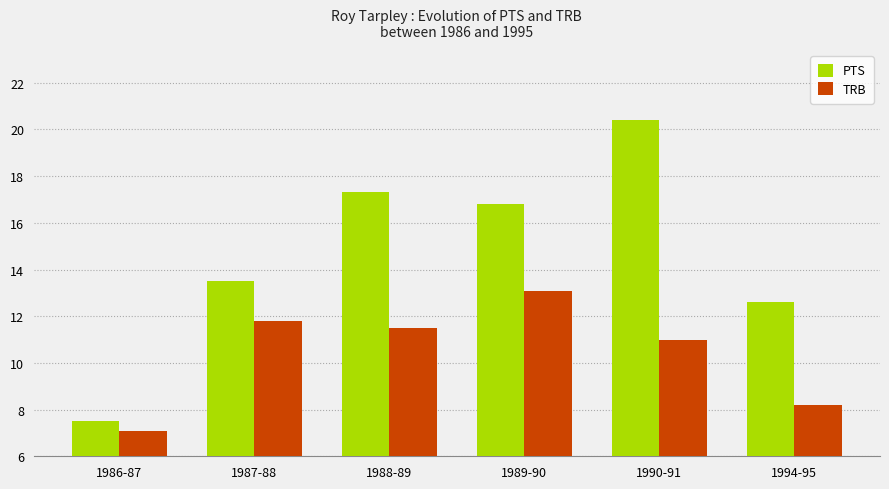

Rank the series by their average value, from lowest to highest.

TRB, PTS